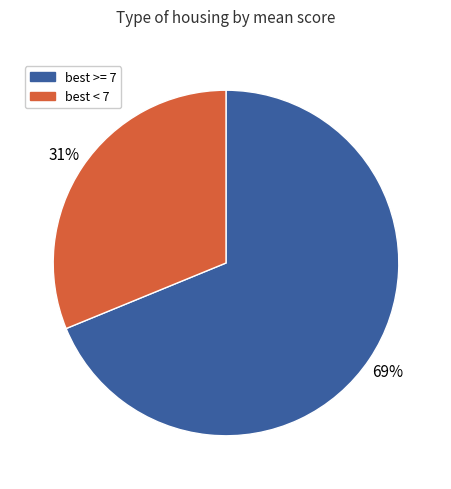

To the nearest percent, what is the difference between the best < 7 and best >= 7 slice percentages?

38%